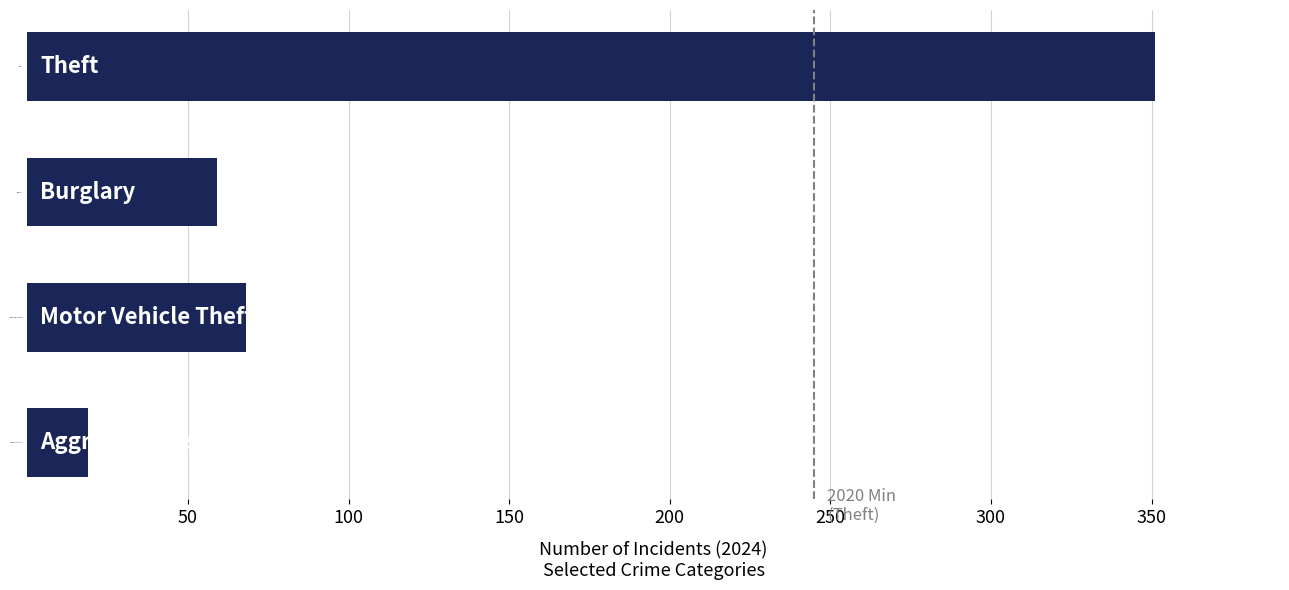

The chart shows a value of 102 at Burglary. True or false?

False